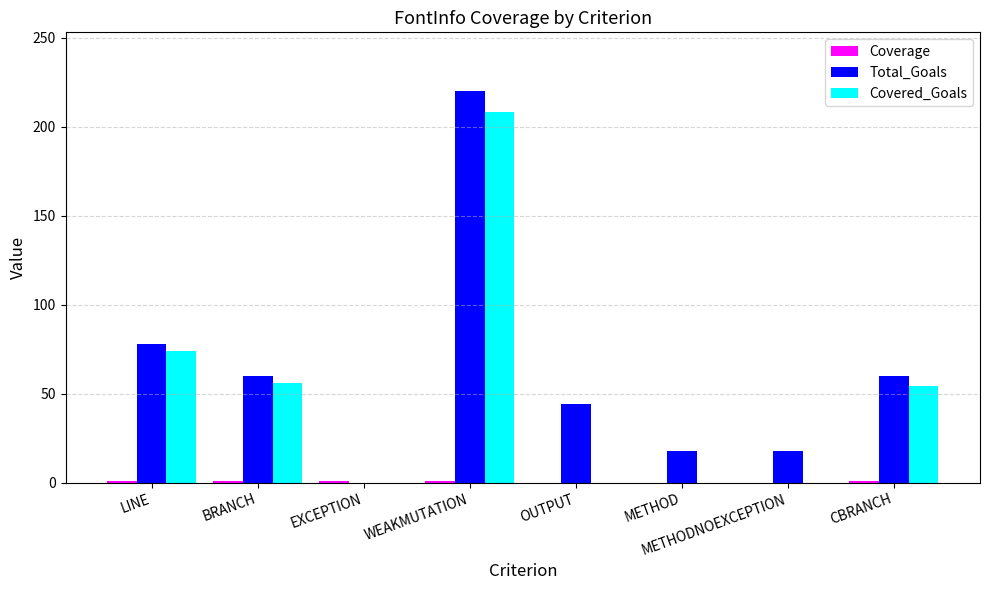

At which label is Total_Goals closest to 110?

LINE